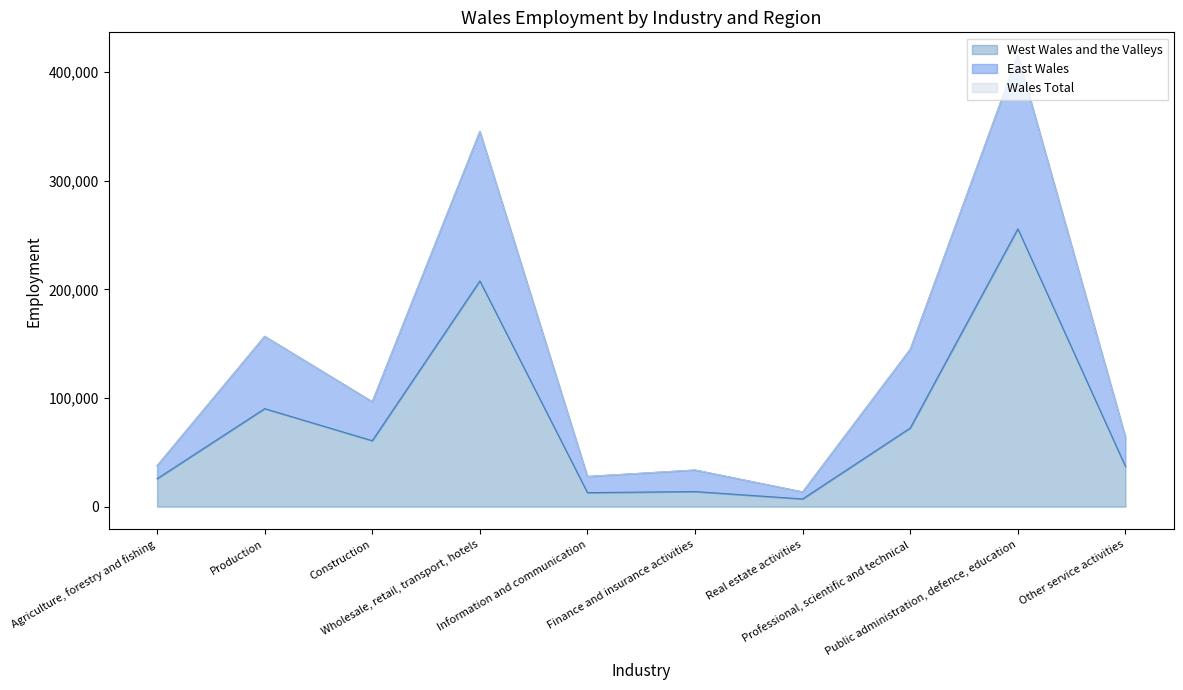

Reading left to right, list all the values displayed in this chart.

West Wales and the Valleys: 25700	90200	60700	207700	12900	13900	7100	72400	255700	37000
East Wales: 37700	156800	96600	345400	27800	33700	13600	144900	415700	64200
Wales Total: 37700	156700	96600	345400	27800	33800	13500	144800	415600	64200